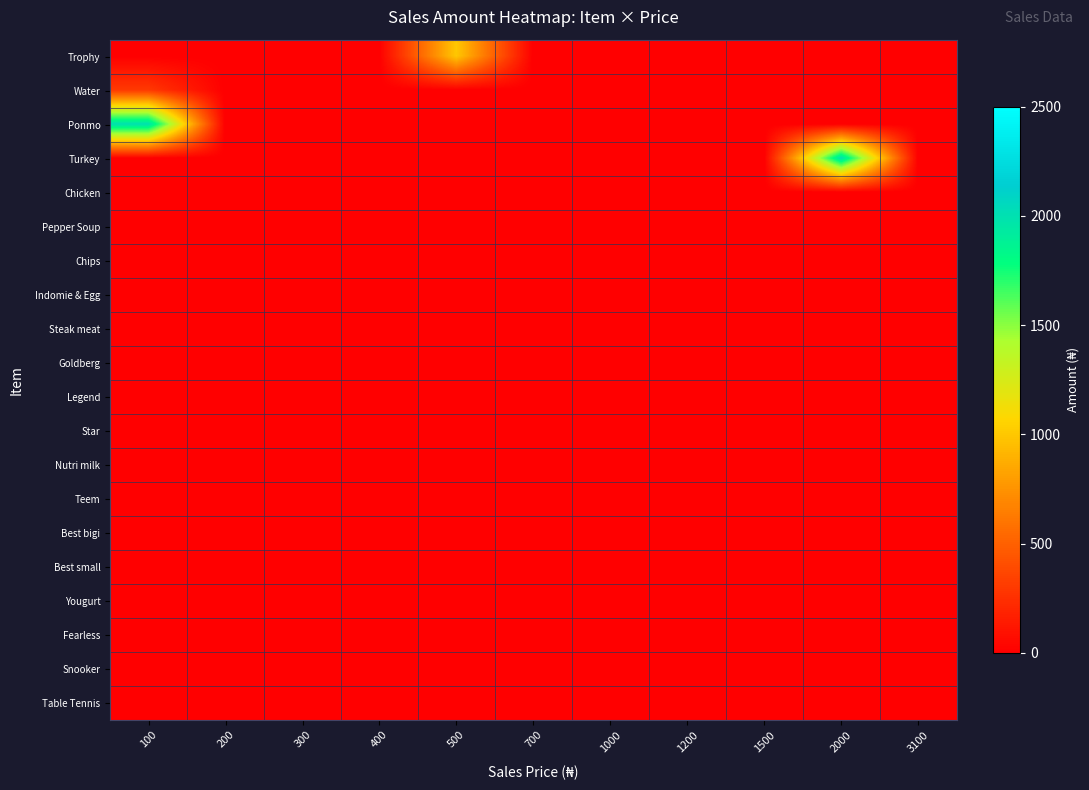

At how many categories does at least one series exceed 118?

3